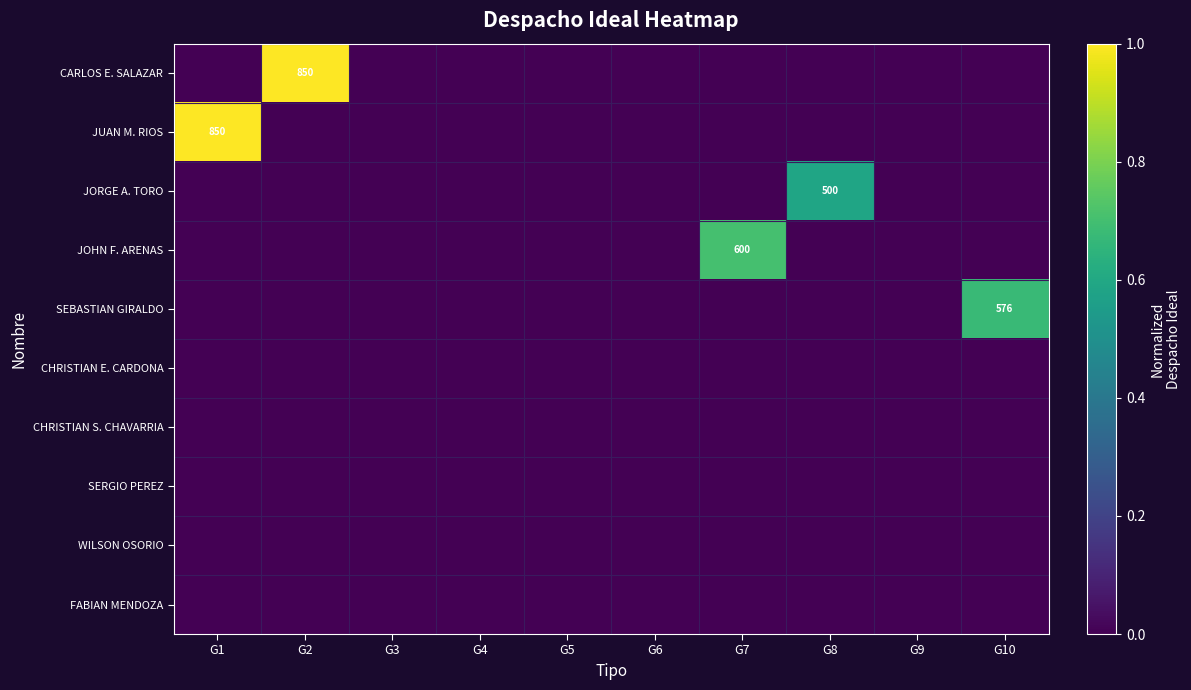

The CHRISTIAN S. CHAVARRIA series shows 0.0 at G2. True or false?

True